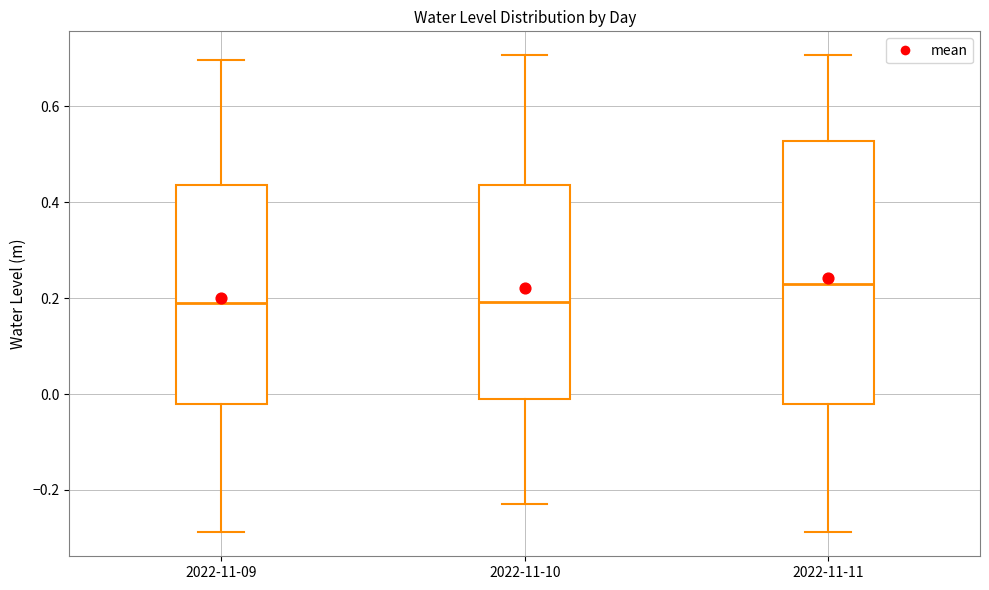

Reading left to right, transcribe this box plot: for each box, give where its median line is, the range the box spans, and where its two whiskers end, as read against the y-axis. The values are not printed on the chart, so give them approximately, as read against the axis.

2022-11-09: median 0.20, box -0.02 to 0.44, whiskers -0.28 to 0.70
2022-11-10: median 0.20, box -0.02 to 0.44, whiskers -0.24 to 0.70
2022-11-11: median 0.24, box -0.02 to 0.52, whiskers -0.28 to 0.70